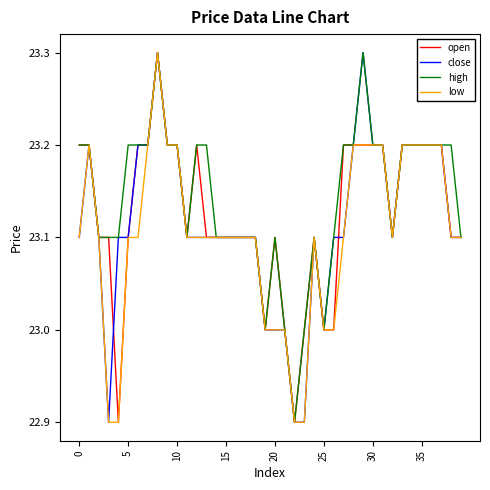

What is the highest value of the close series?

23.3